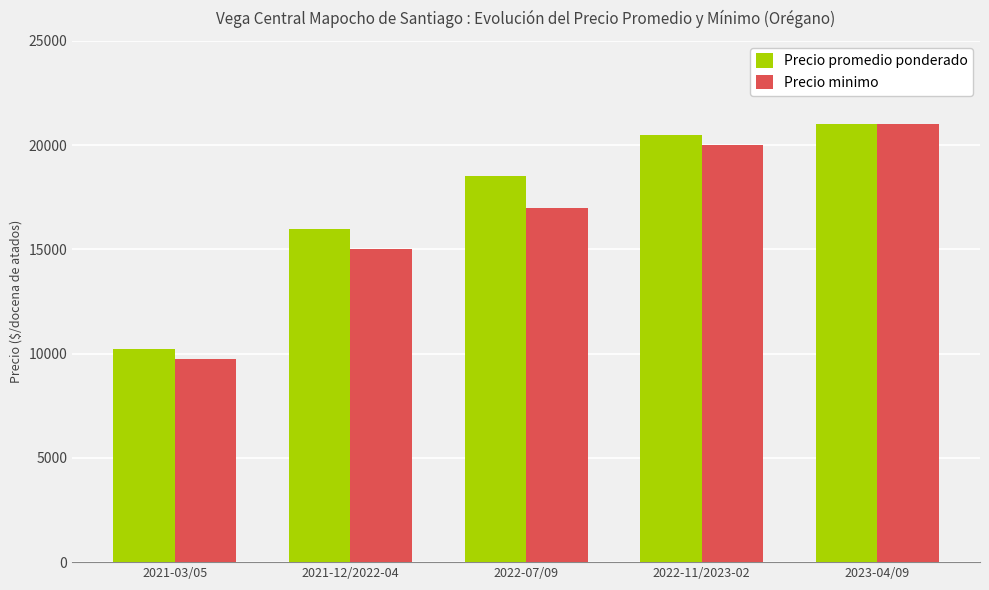

What is the maximum value shown in the chart?

21000